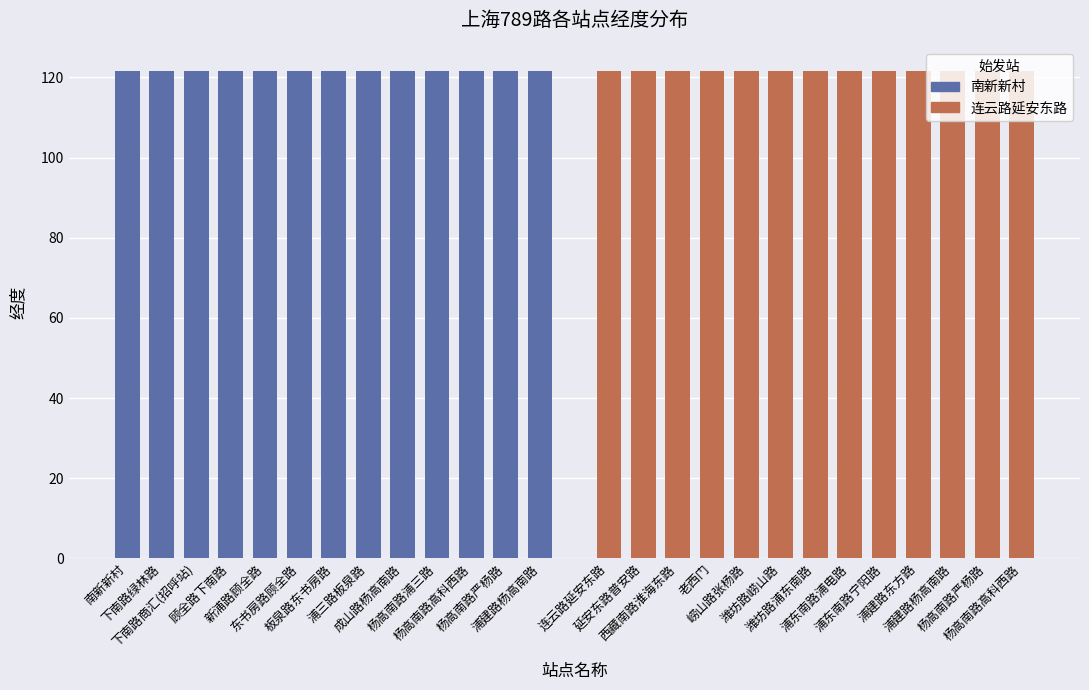

Count the 南新新村 values in the range 121 to 122.

13